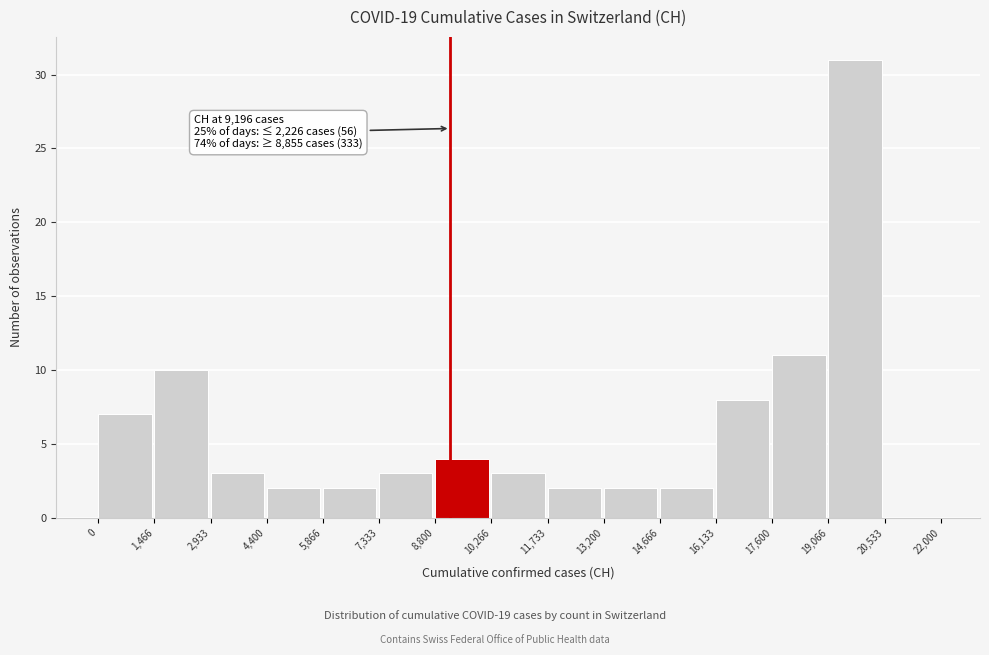

Which range on the x-axis has the tallest bar?

19,066 to 20,533